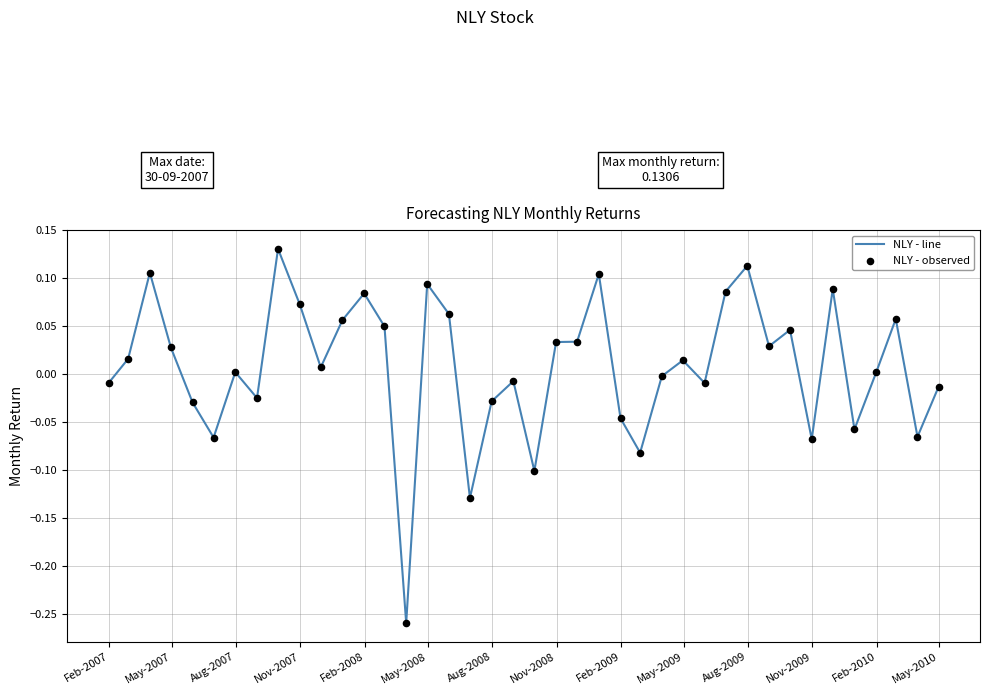

What is the difference between the maximum and minimum values?

0.4